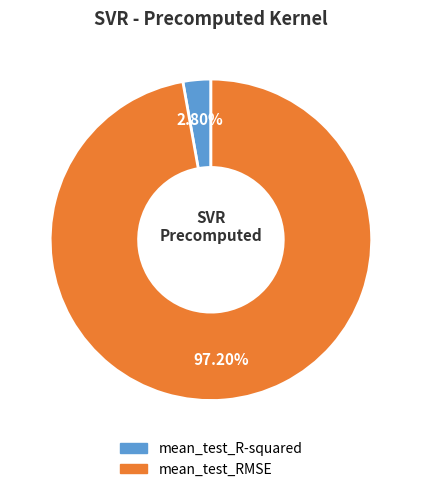

Between mean_test_R-squared and mean_test_RMSE, which is larger?

mean_test_RMSE